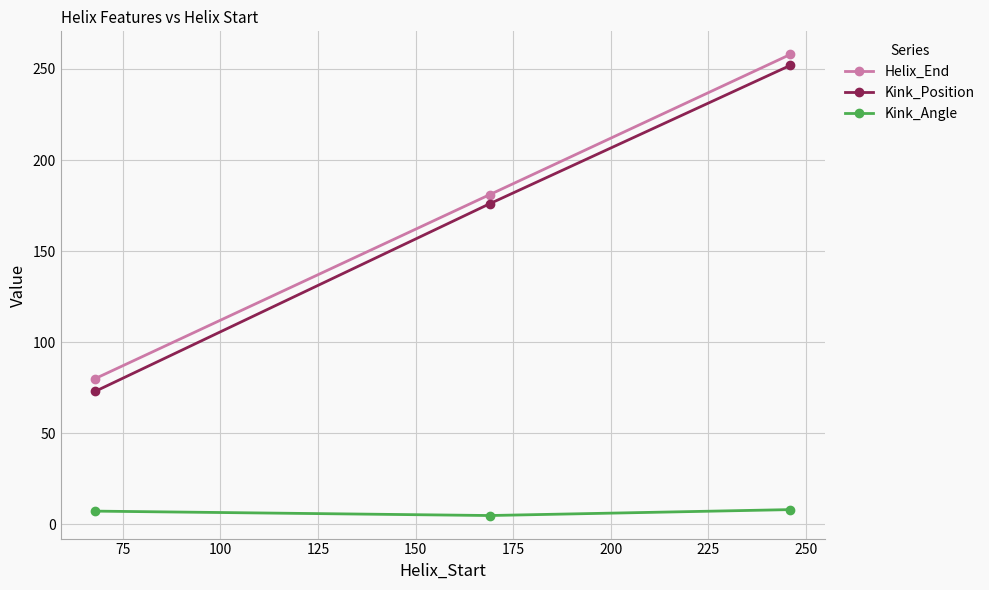

Which series has the largest range (max minus min)?

Kink_Position